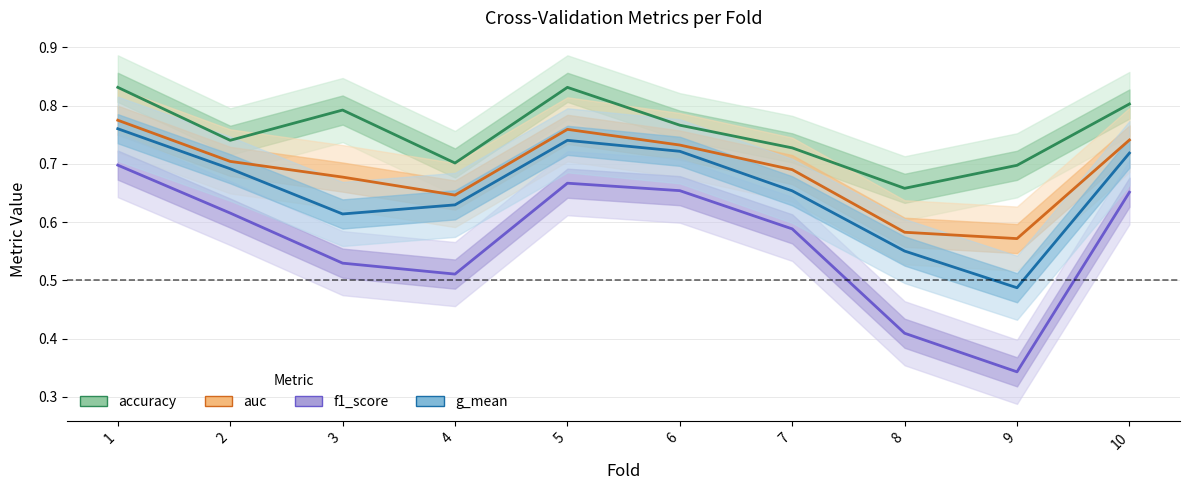

List the series in order of their peak value, highest first.

accuracy, auc, g_mean, f1_score